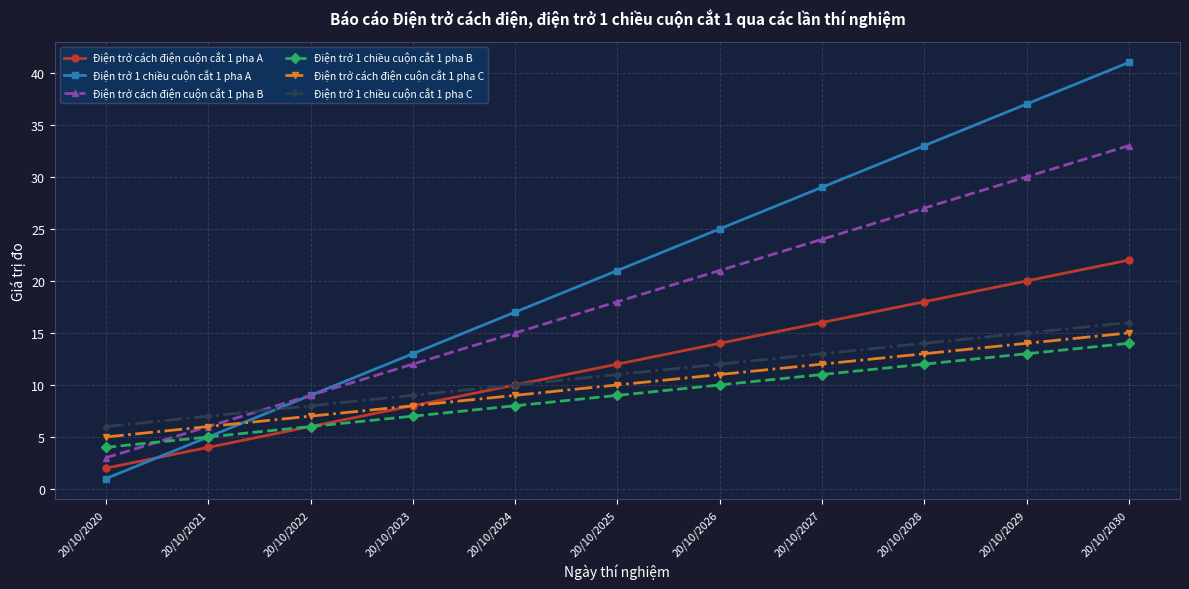

True or false: Điện trở 1 chiều cuộn cắt 1 pha A and Điện trở cách điện cuộn cắt 1 pha C intersect in this chart.

True